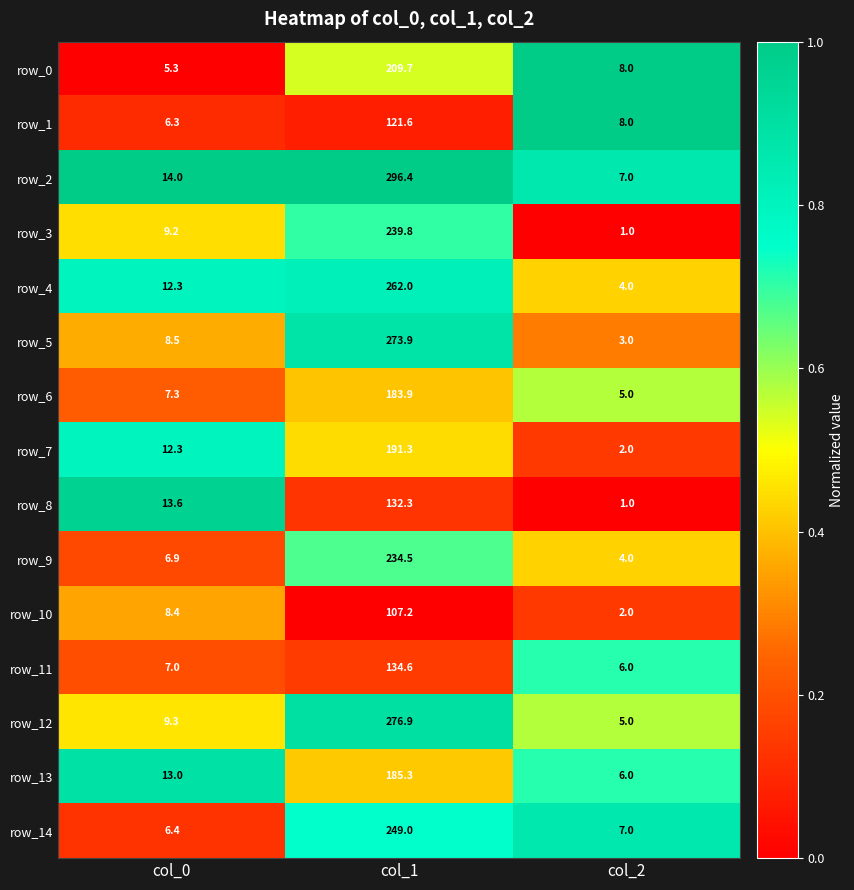

What is the difference between the maximum and minimum values in the row_13 series?

179.3